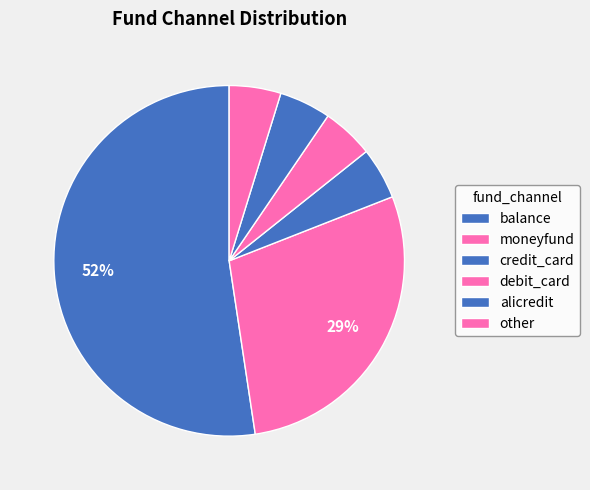

Count the number of slices in the pie.

6